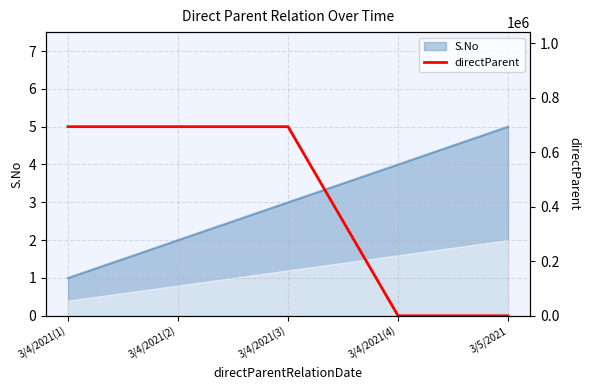

True or false: the data has more than 0 interior local peaks.

False